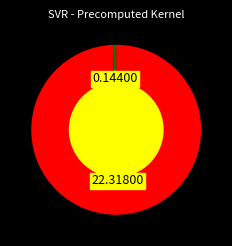

Is there any slice that represents more than half of the pie?

Yes